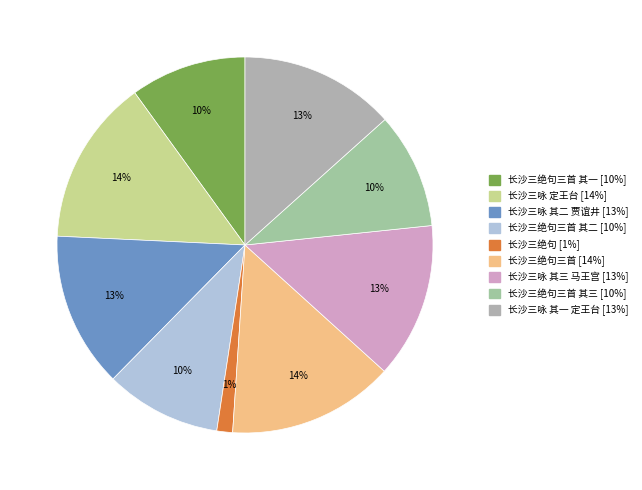

Is there any slice that represents more than half of the pie?

No